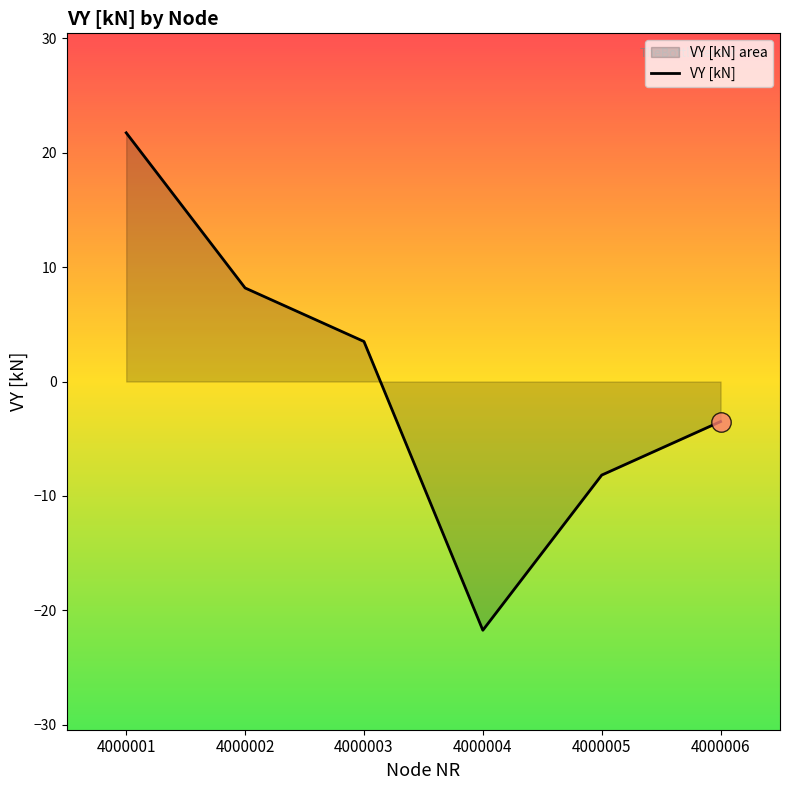

True or false: the data shows -1.3 at 4000006.

False